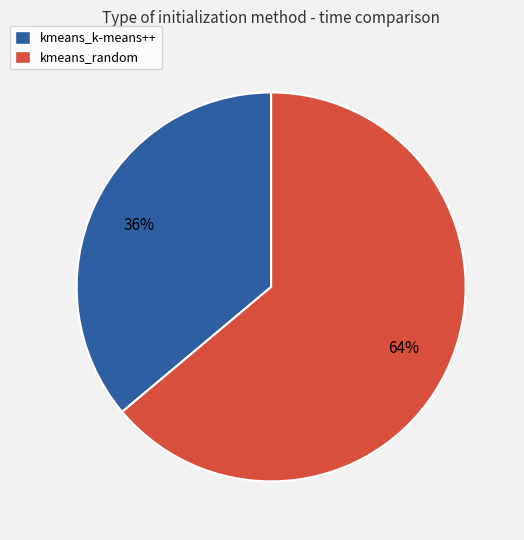

Rank the categories by value from lowest to highest.

kmeans_k-means++, kmeans_random